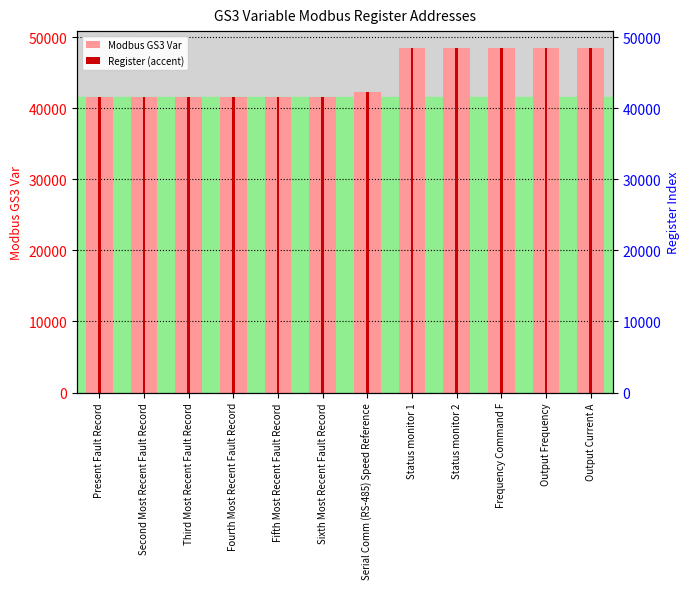

At how many categories does at least one series exceed 41998?

6